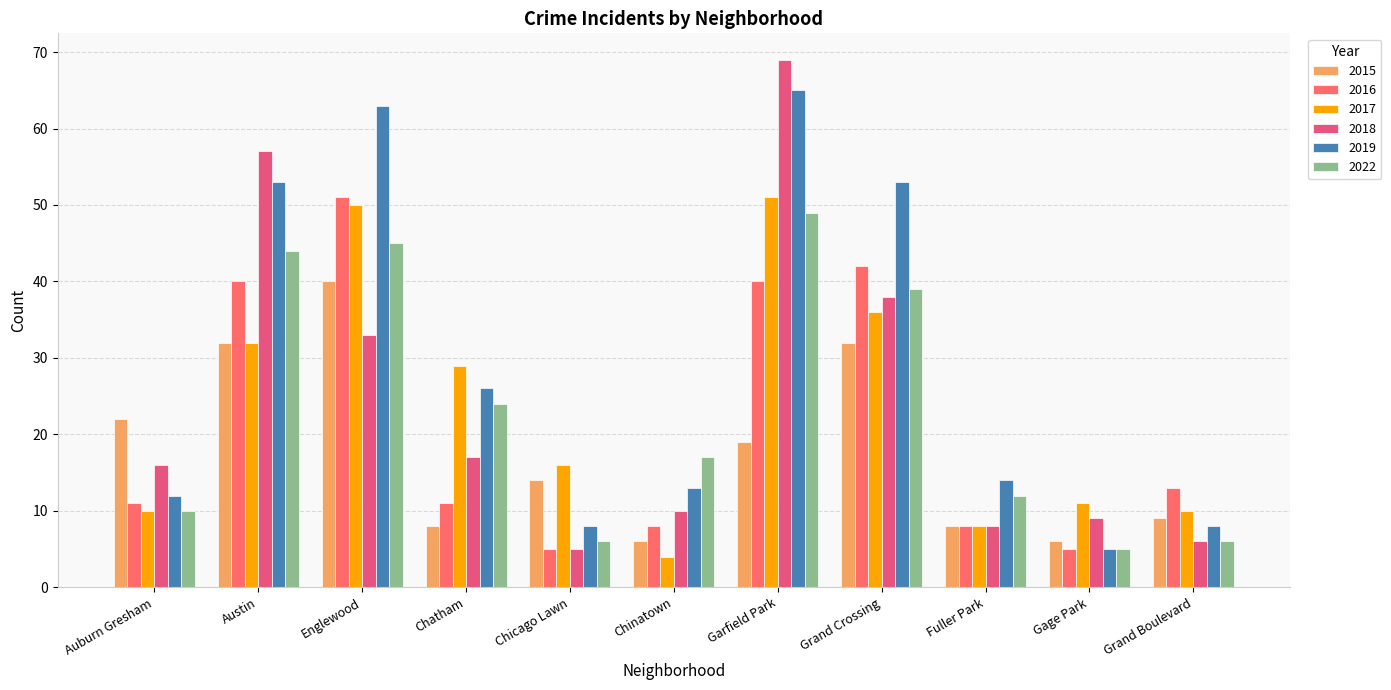

True or false: 2022 has a value of 3 at Auburn Gresham.

False